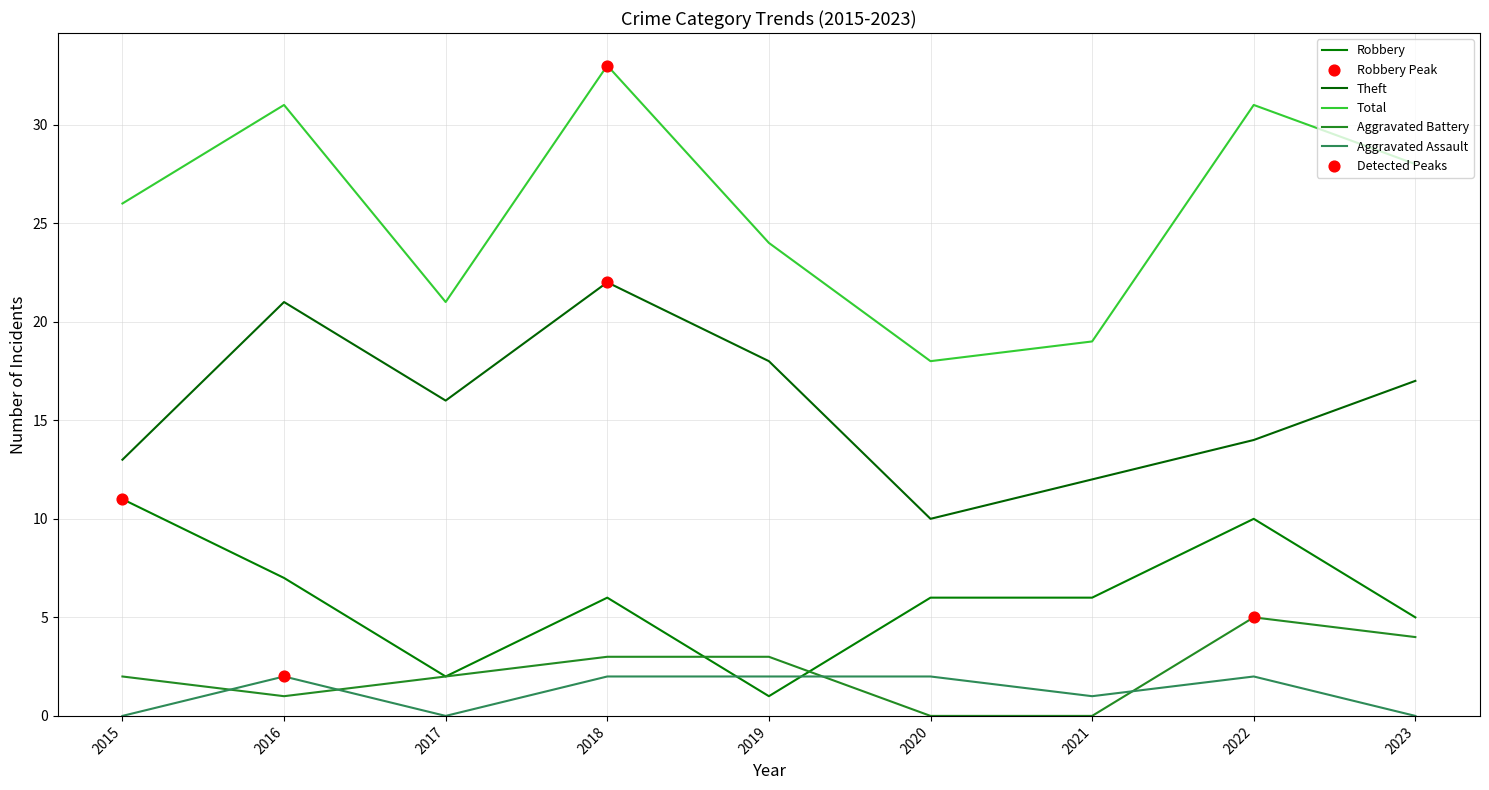

At how many categories does at least one series exceed 15?

9